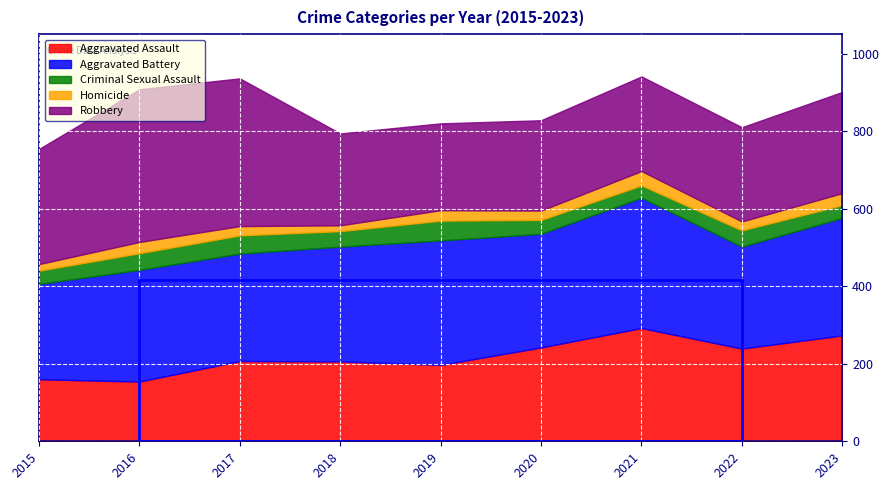

Rank the series at 2023 from lowest to highest value.

Homicide, Criminal Sexual Assault, Robbery, Aggravated Assault, Aggravated Battery